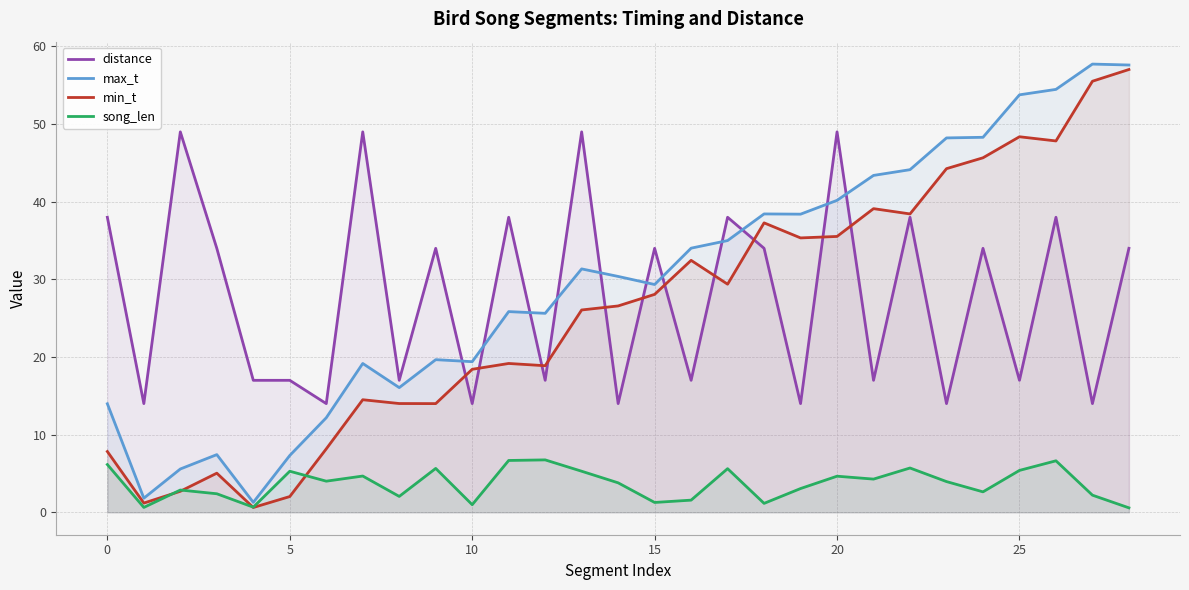

At 25, list the series in order from largest to smallest.

max_t, min_t, distance, song_len